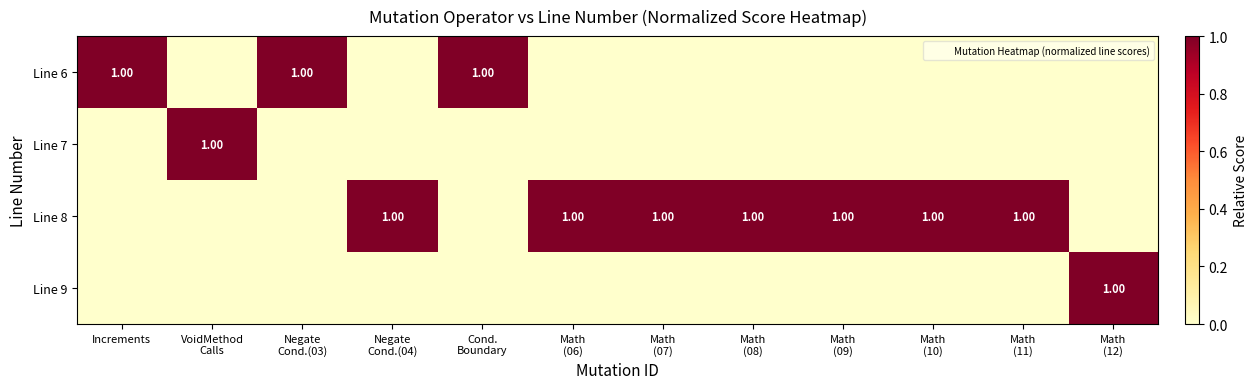

Which has a higher value, Math
(10) or Math
(09)?

Math
(10)